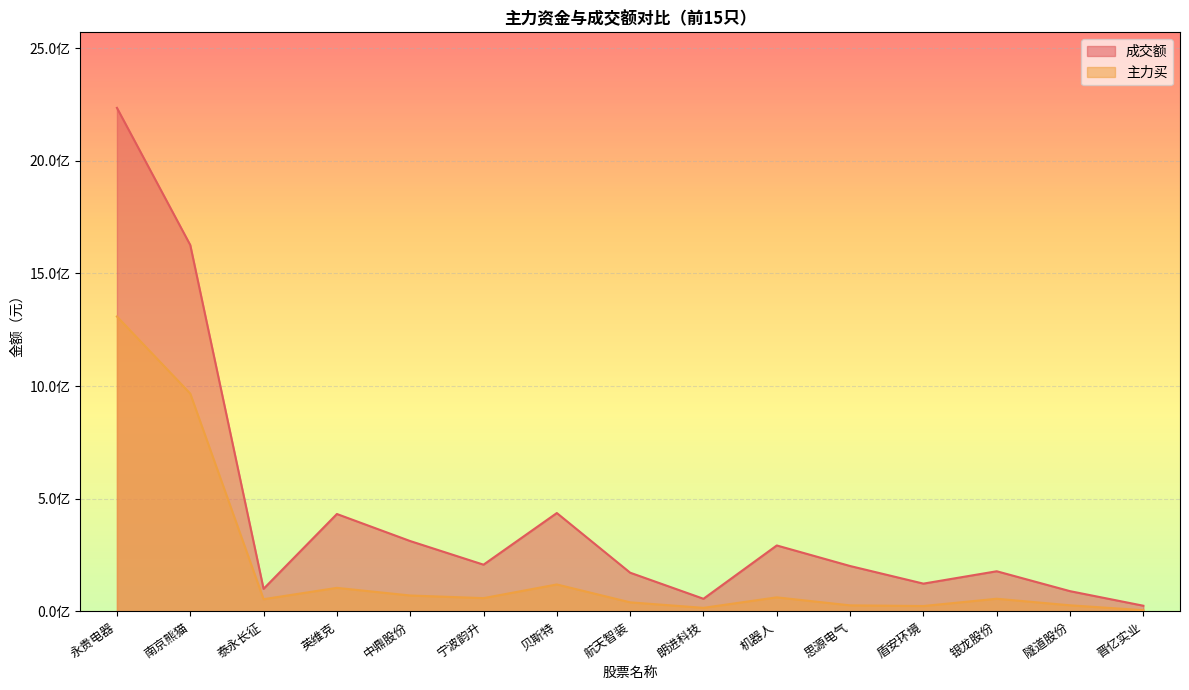

What is the difference between the second highest and minimum values in the 主力买 series?

961433029